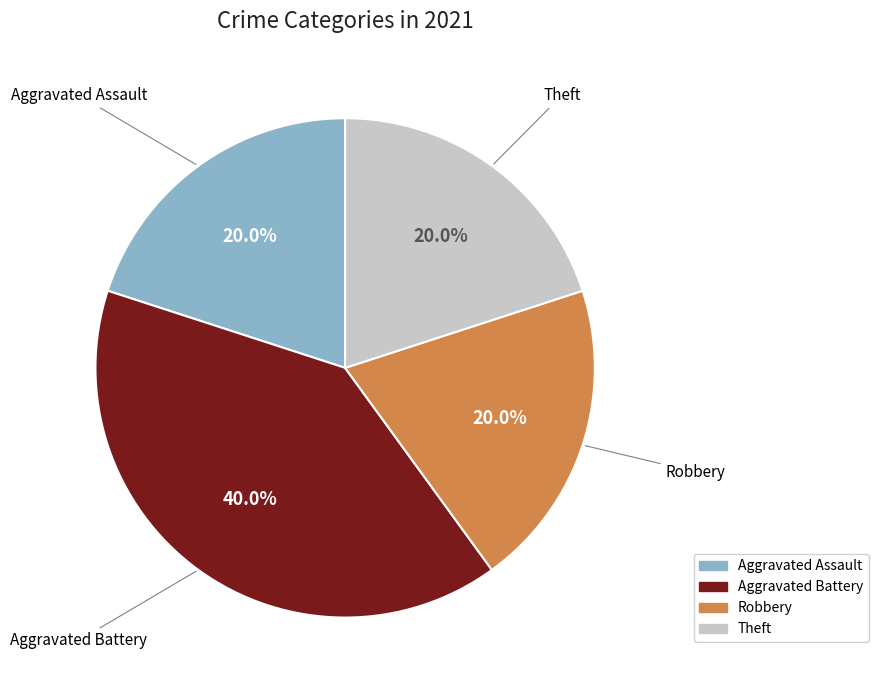

Is there any slice that represents more than half of the pie?

No